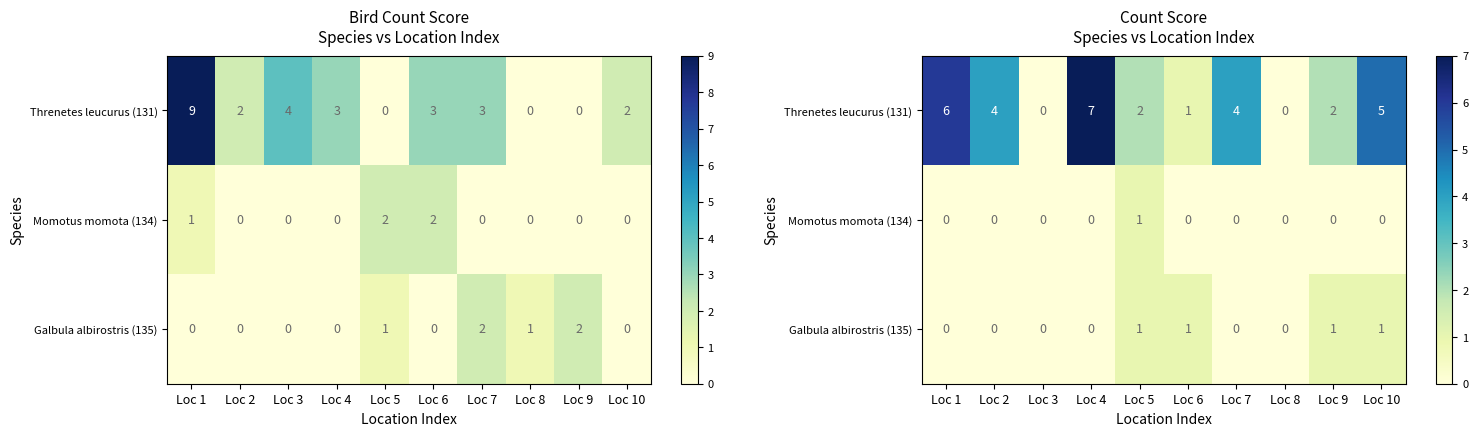

What is the total value across all series at Loc 7?

4